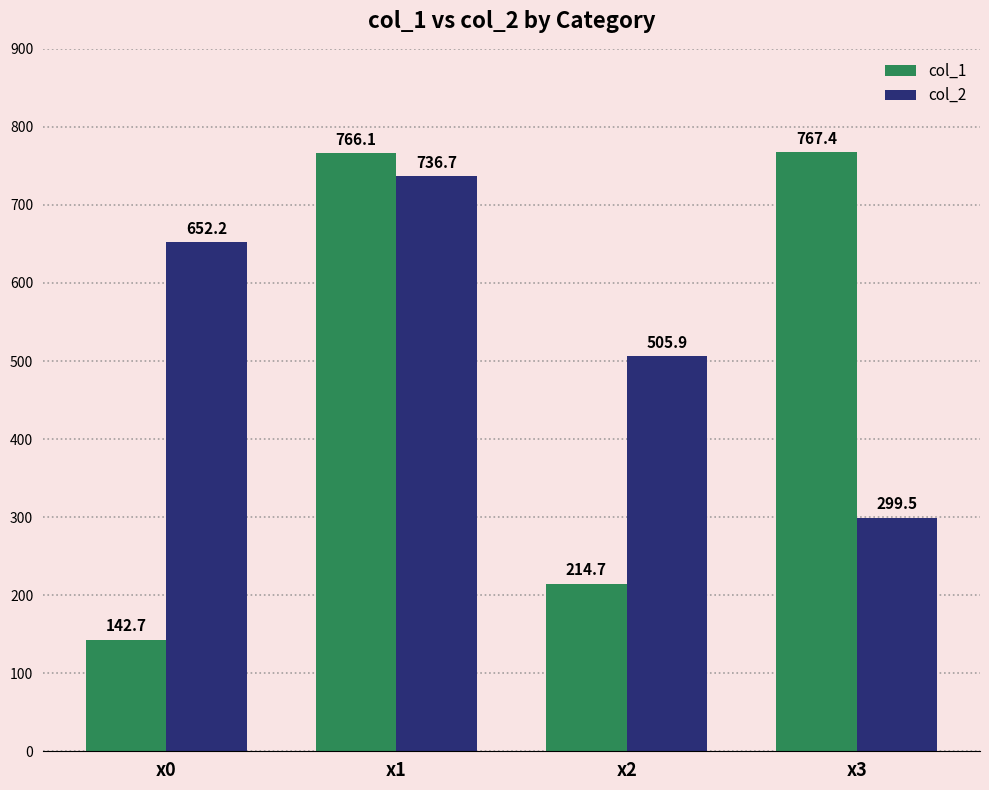

How many series are shown in this chart?

2